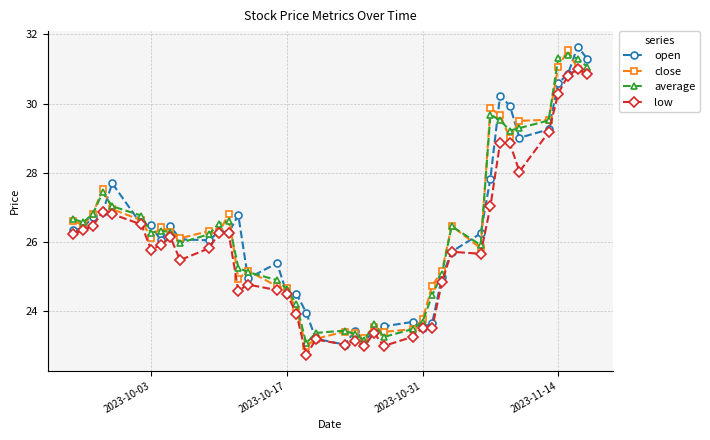

What is the highest value of the close series?

31.6